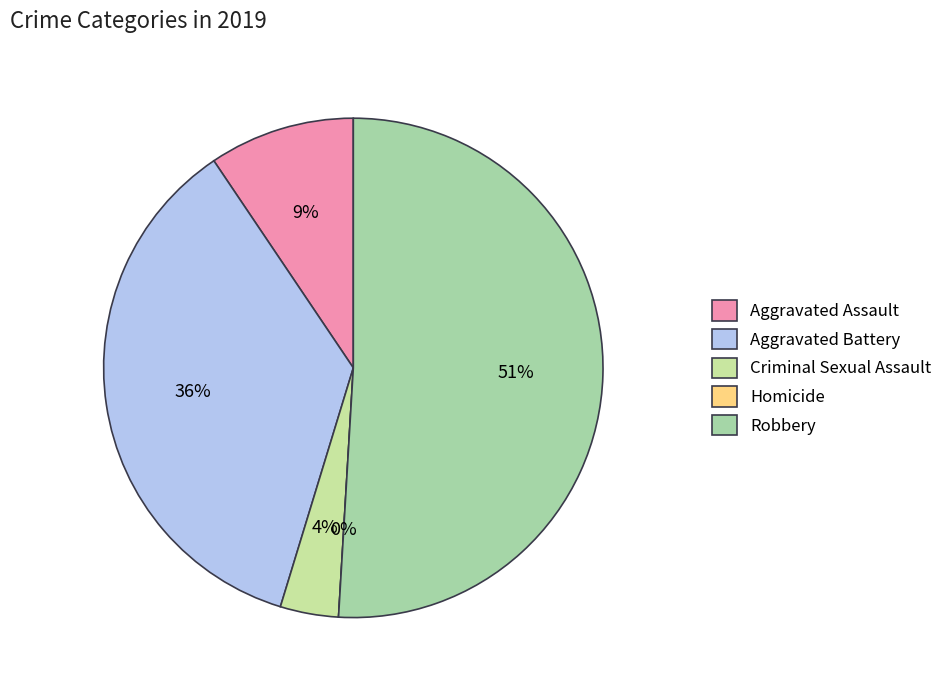

To the nearest percent, what is the average slice percentage?

20%